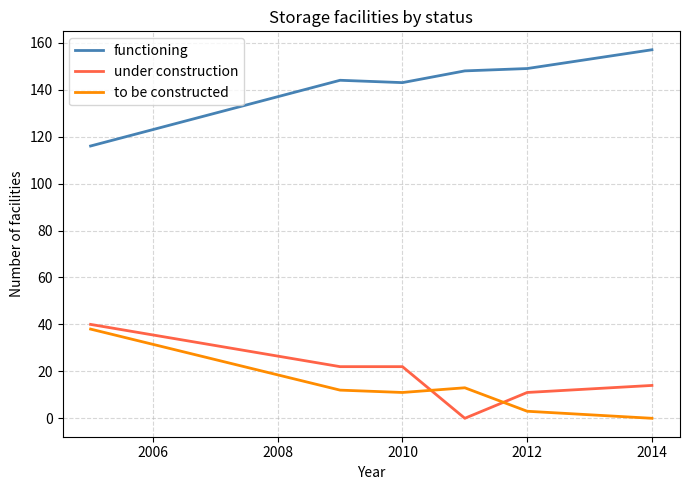

What is the difference between the second highest and second lowest values in the functioning series?

6